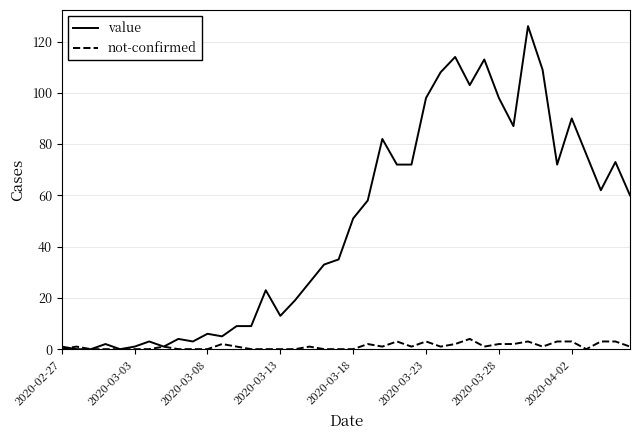

Which series has the largest range (max minus min)?

value